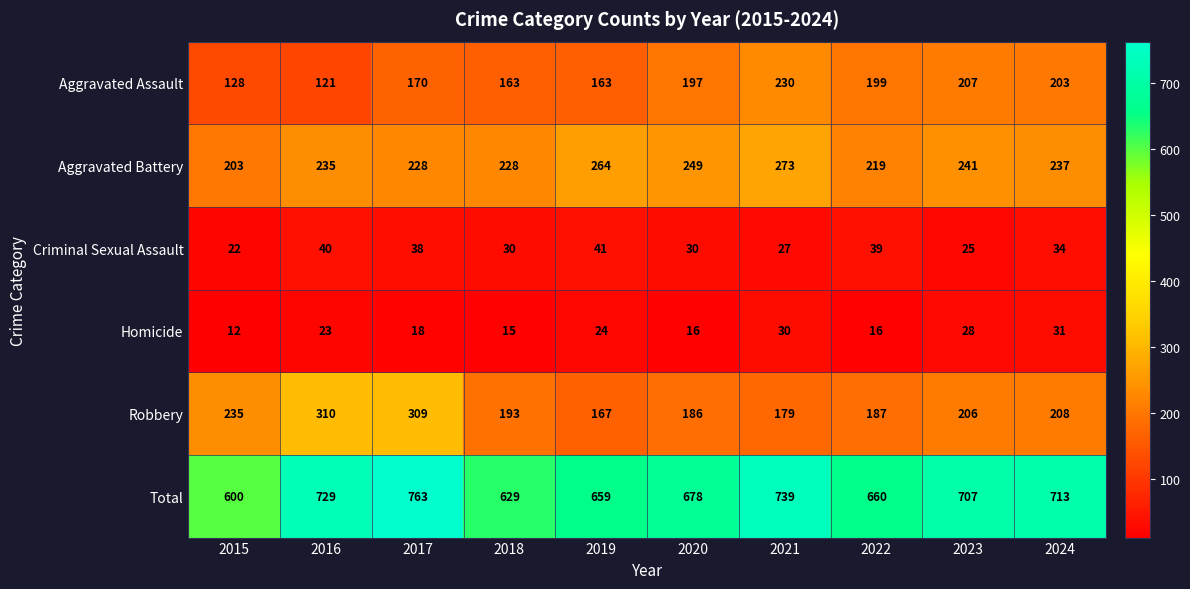

What is the difference between the maximum and minimum values in the Robbery series?

143